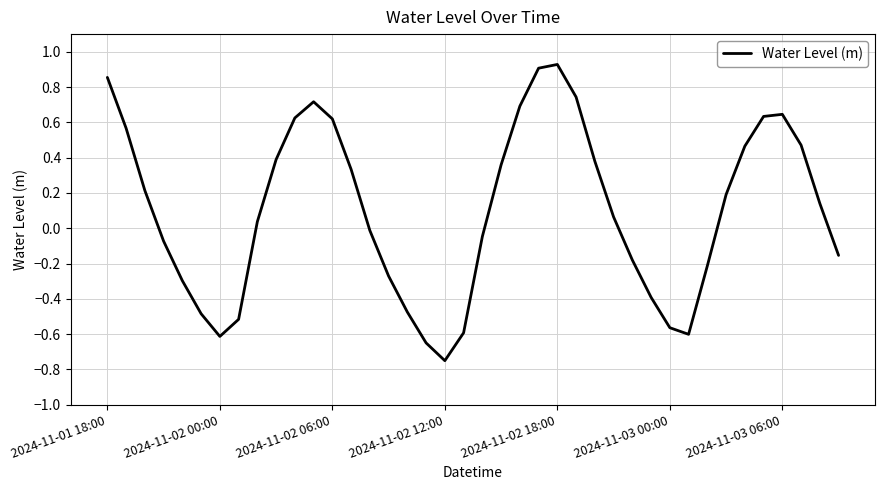

What is the difference between the maximum and minimum values?

1.7